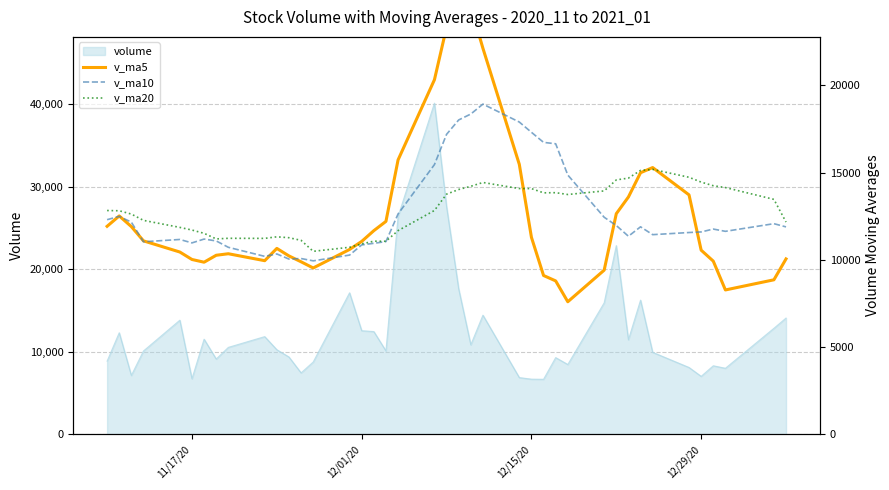

The v_ma20 series shows 15727.1 at 11. True or false?

False